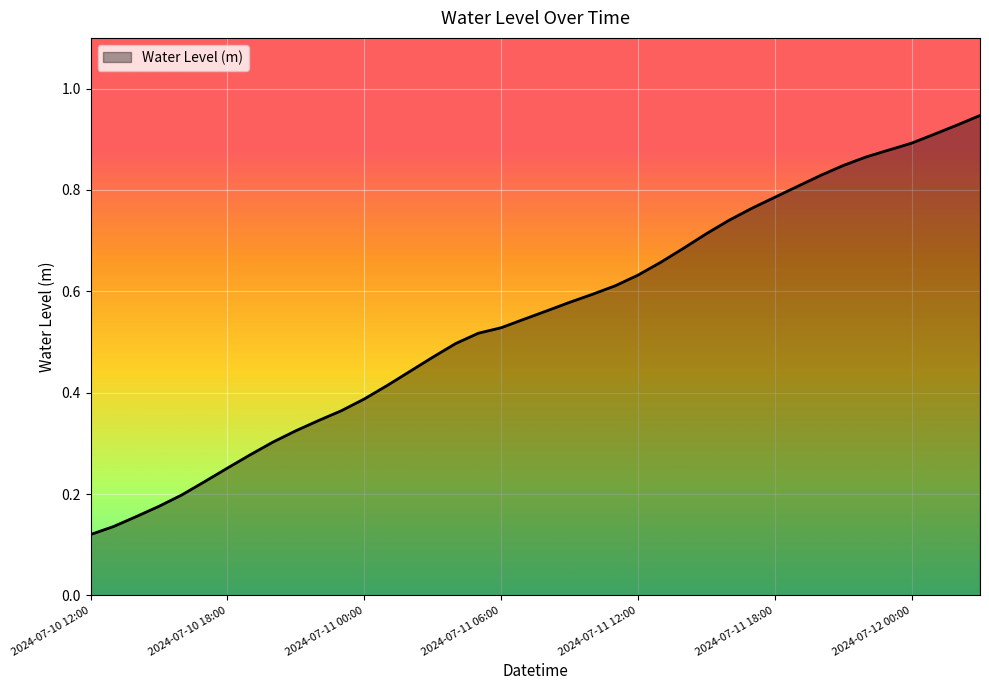

Rank the categories by value from lowest to highest.

2024-07-10 12:00, 2024-07-10 13:00, 2024-07-10 14:00, 2024-07-10 15:00, 2024-07-10 16:00, 2024-07-10 17:00, 2024-07-10 18:00, 2024-07-10 19:00, 2024-07-10 20:00, 2024-07-10 21:00, 2024-07-10 22:00, 2024-07-10 23:00, 2024-07-11 00:00, 2024-07-11 01:00, 2024-07-11 02:00, 2024-07-11 03:00, 2024-07-11 04:00, 2024-07-11 05:00, 2024-07-11 06:00, 2024-07-11 07:00, 2024-07-11 08:00, 2024-07-11 09:00, 2024-07-11 10:00, 2024-07-11 11:00, 2024-07-11 12:00, 2024-07-11 13:00, 2024-07-11 14:00, 2024-07-11 15:00, 2024-07-11 16:00, 2024-07-11 17:00, 2024-07-11 18:00, 2024-07-11 19:00, 2024-07-11 20:00, 2024-07-11 21:00, 2024-07-11 22:00, 2024-07-11 23:00, 2024-07-12 00:00, 2024-07-12 01:00, 2024-07-12 02:00, 2024-07-12 03:00